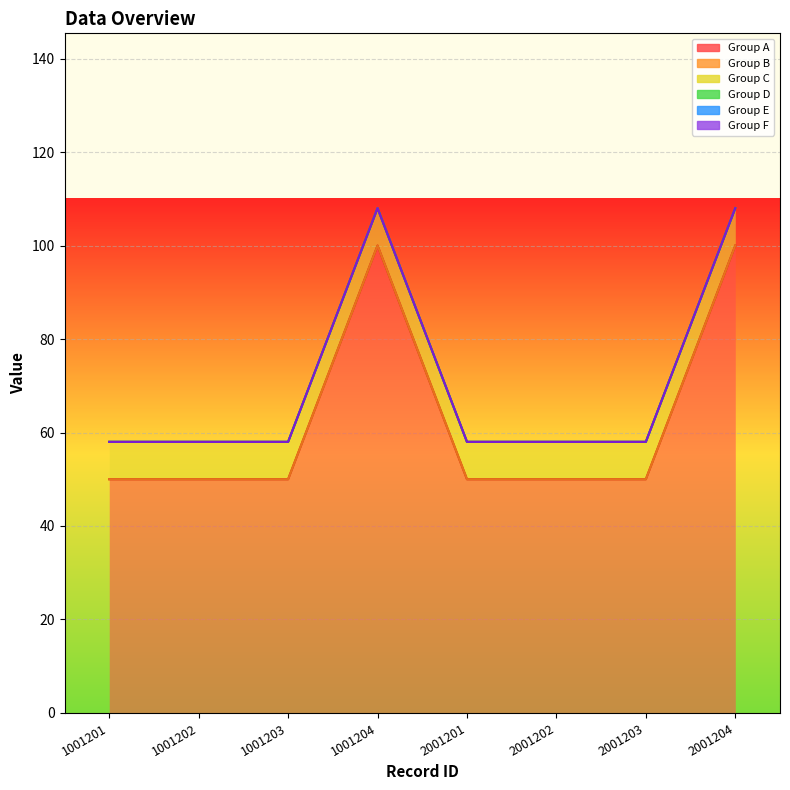

Between 1001203 and 1001204, which is larger?

1001204